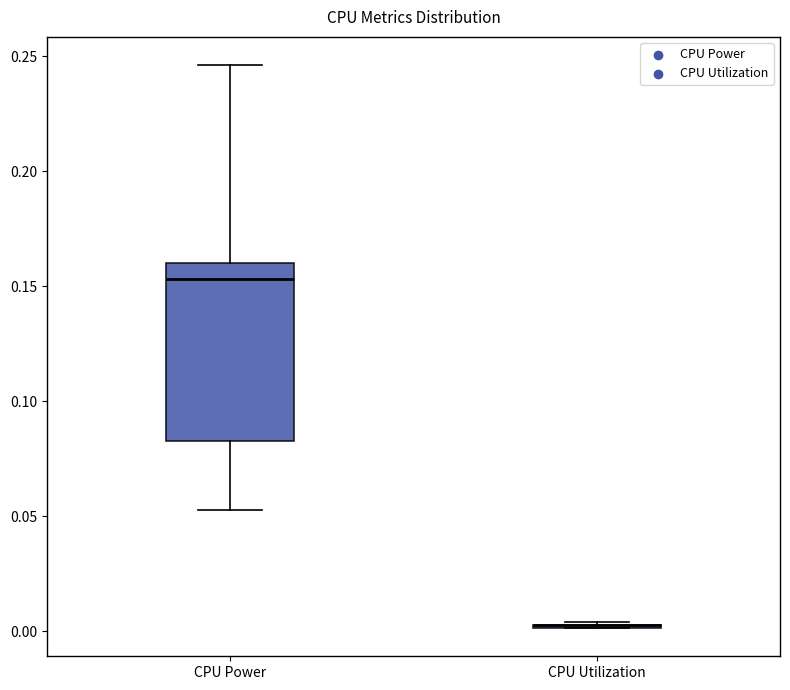

Reading left to right, read every box against the y-axis: the position of its median line, the range the box covers, and the ends of its whiskers. The values are not printed on the chart, so give them approximately, as read against the axis.

CPU Power: median 0.155, box 0.085 to 0.160, whiskers 0.055 to 0.245
CPU Utilization: box collapsed to a line at 0.005, whiskers 0.000 to 0.005